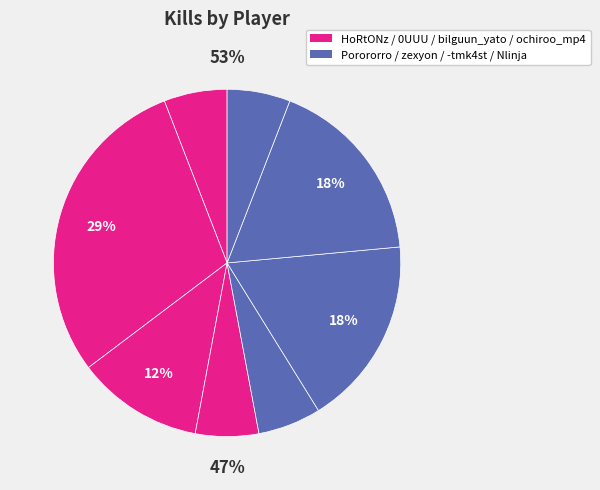

Is there a majority slice in this chart?

No